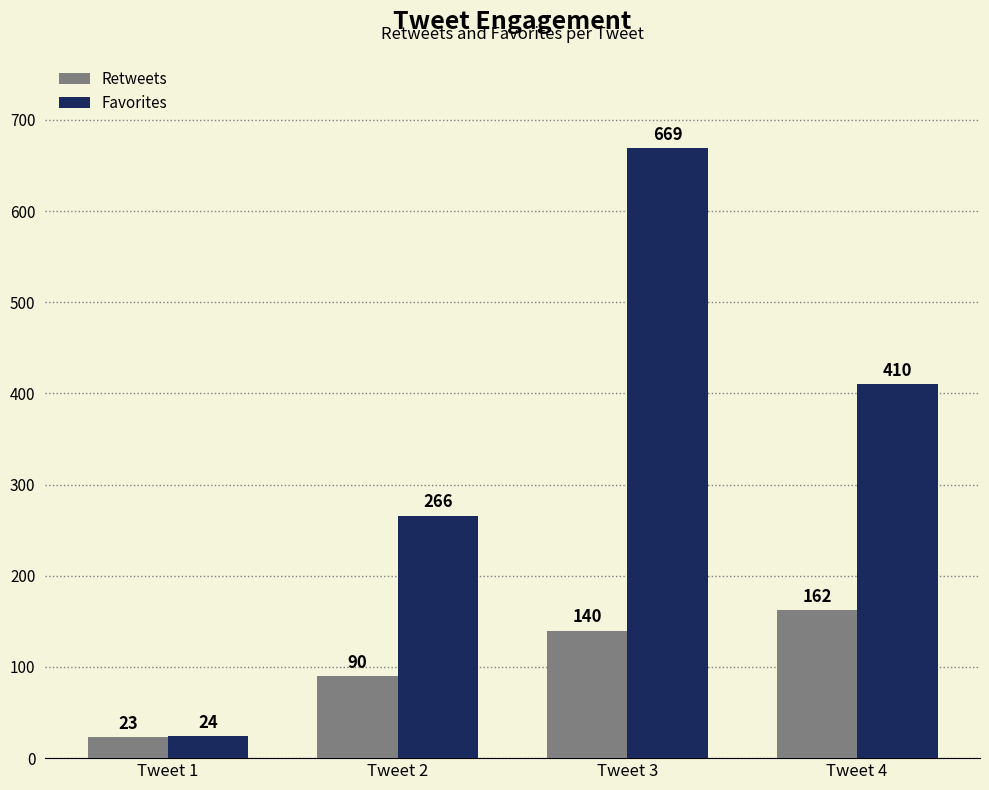

At which label does Favorites reach its peak?

Tweet 3